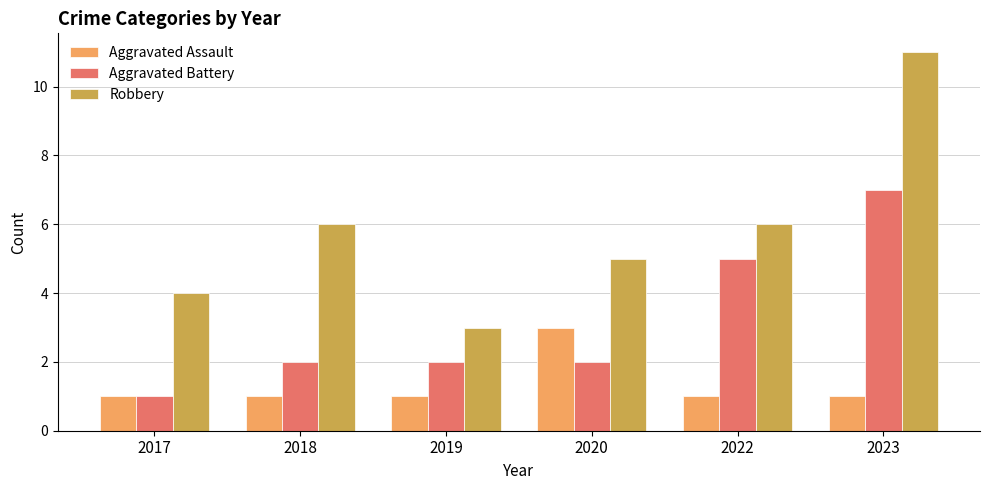

Is it true that Aggravated Battery equals 2 at 2023?

False